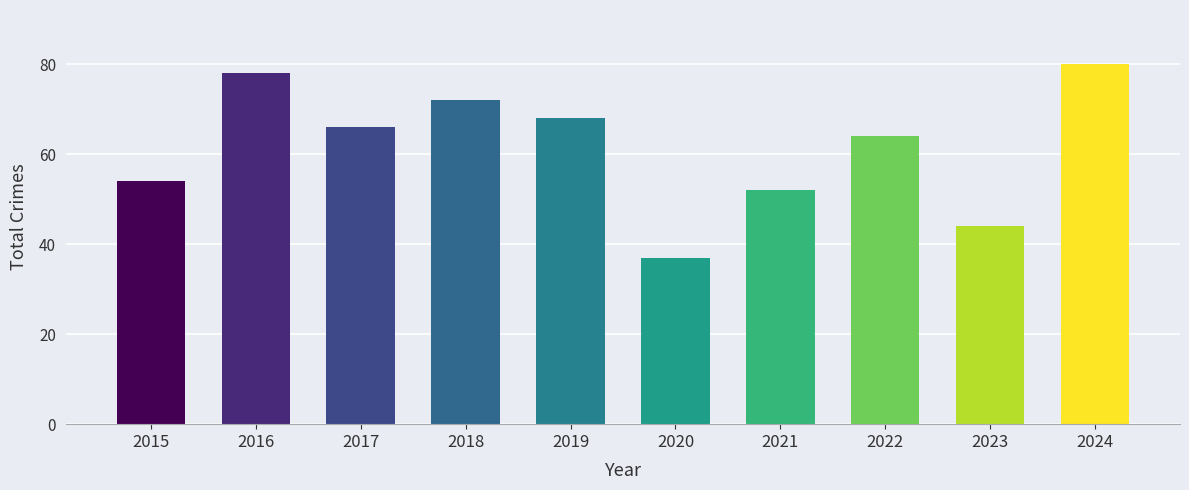

What is the change in value from 2015 to 2019?

+14